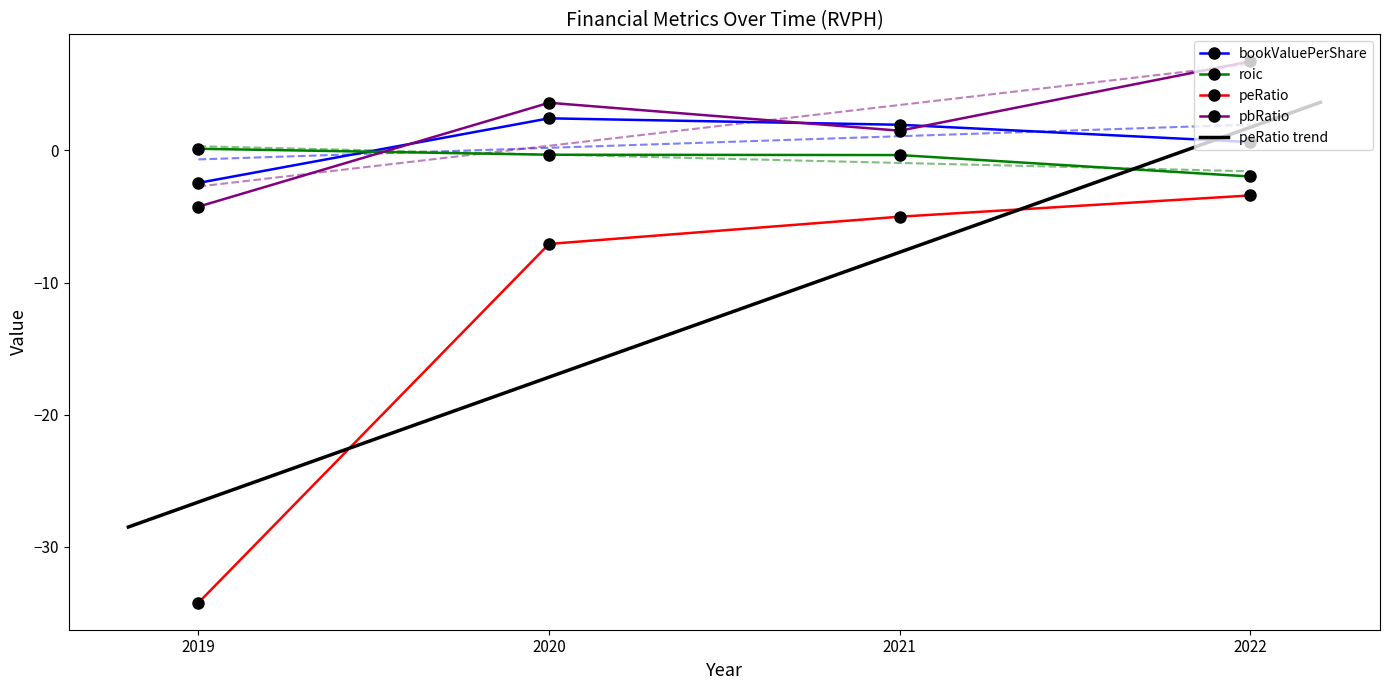

How many values in bookValuePerShare are above zero?

3